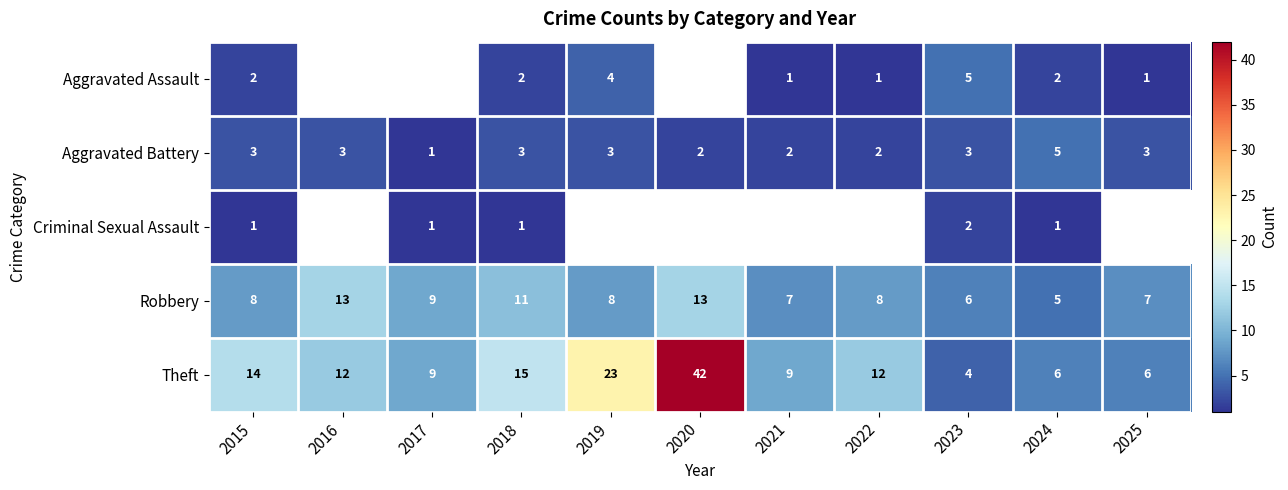

How many distinct data groups are displayed?

5